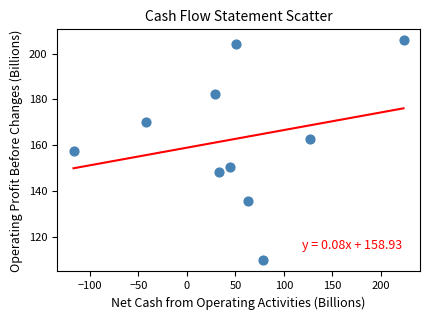

What is the range of Y values (max minus min)?

96.2